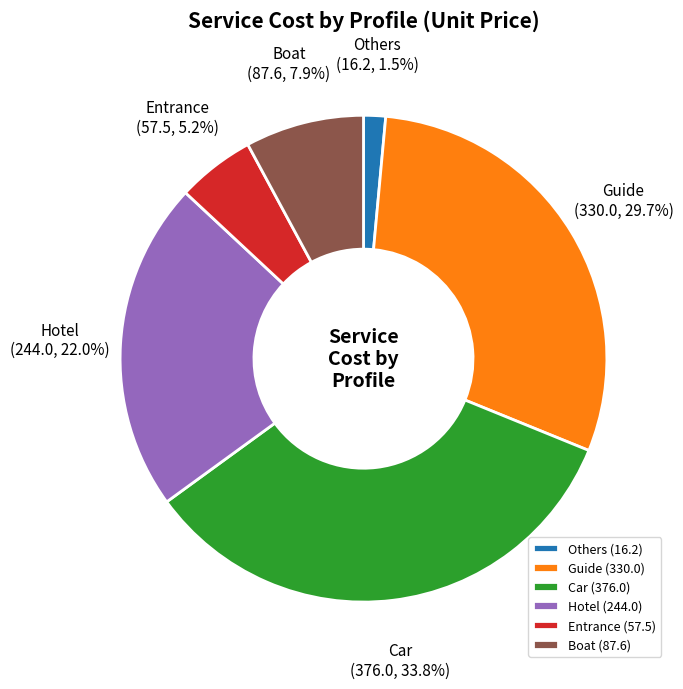

Between Boat and Hotel, which is larger?

Hotel